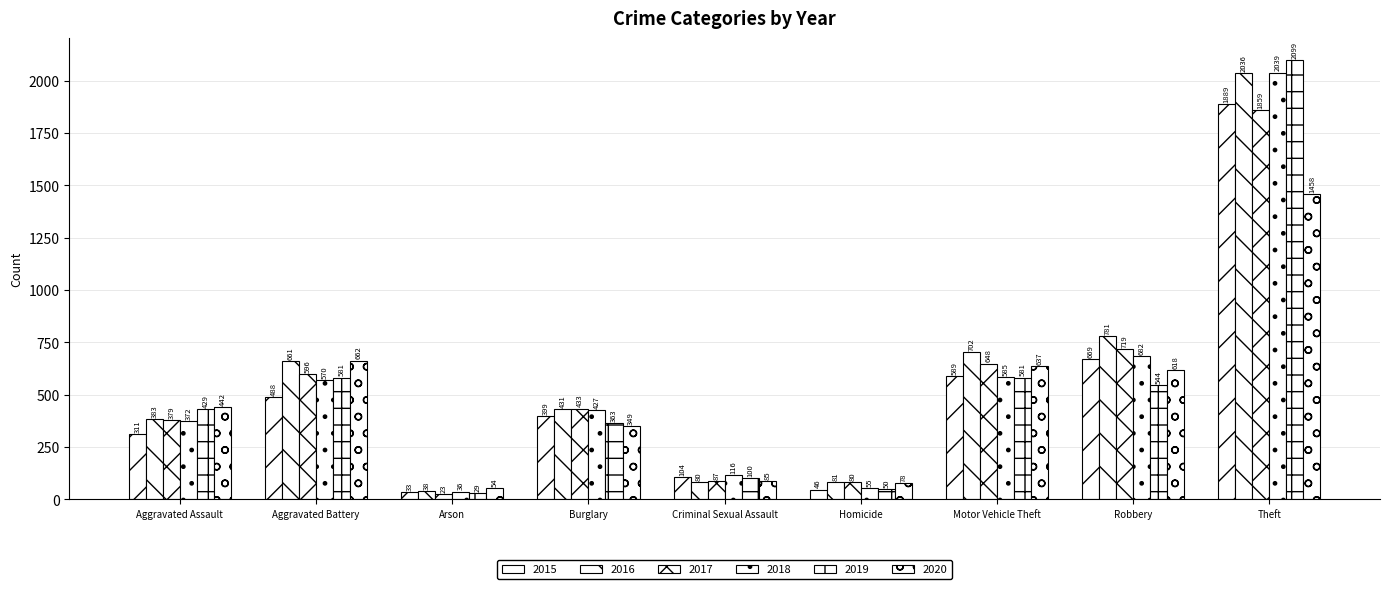

How many bars are there in each group?

6